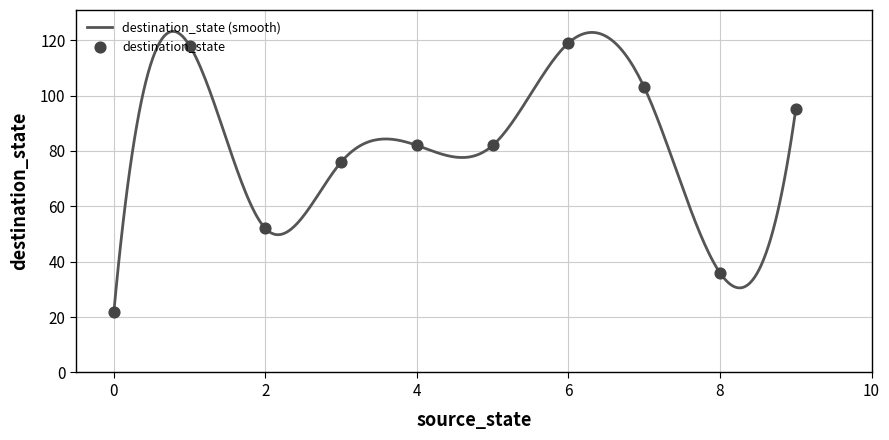

Is the value of source_state at 6 greater than the value of destination_state at 2?

No